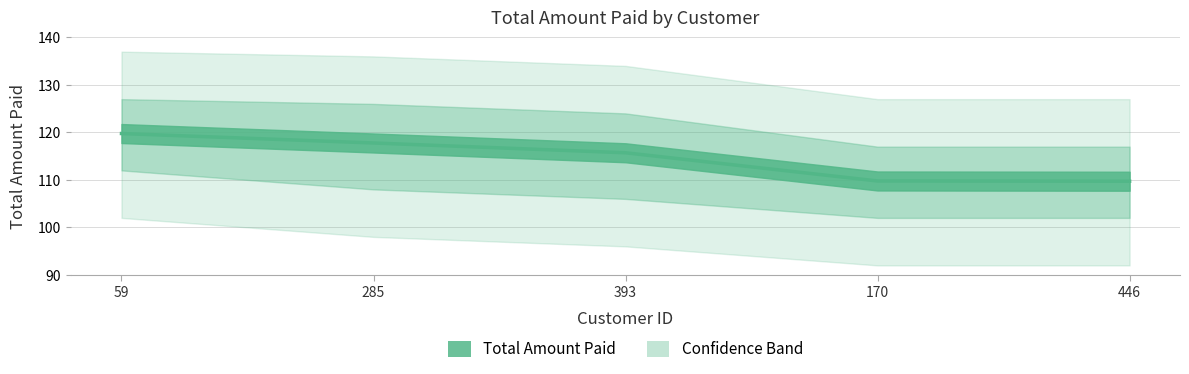

Reading left to right, extract all data points from this chart.

119.8	117.8	115.7	109.8	109.7